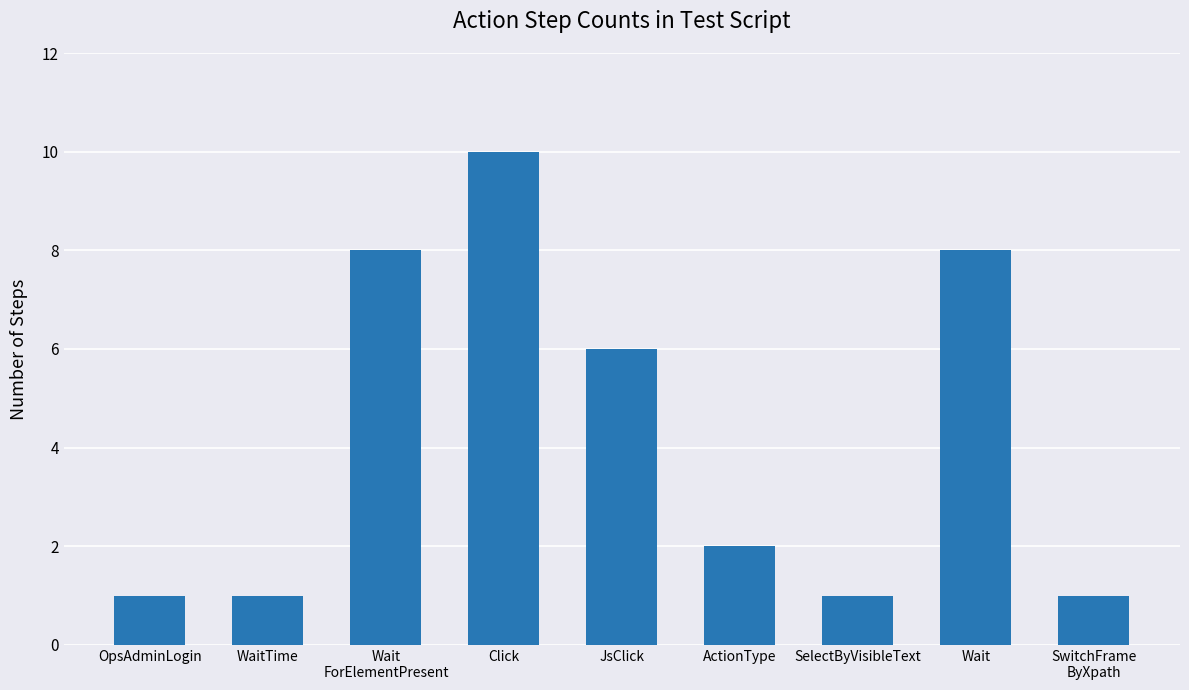

What is the sum of all values?

38